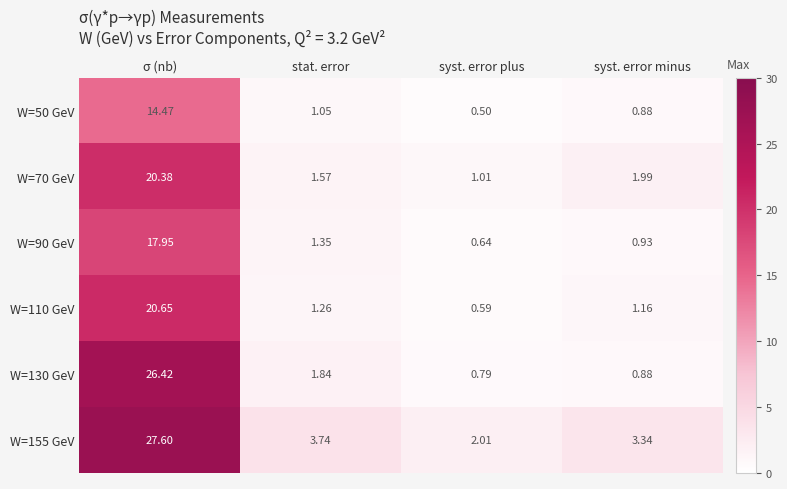

List the series in order of their peak value, lowest first.

W=50 GeV, W=90 GeV, W=70 GeV, W=110 GeV, W=130 GeV, W=155 GeV